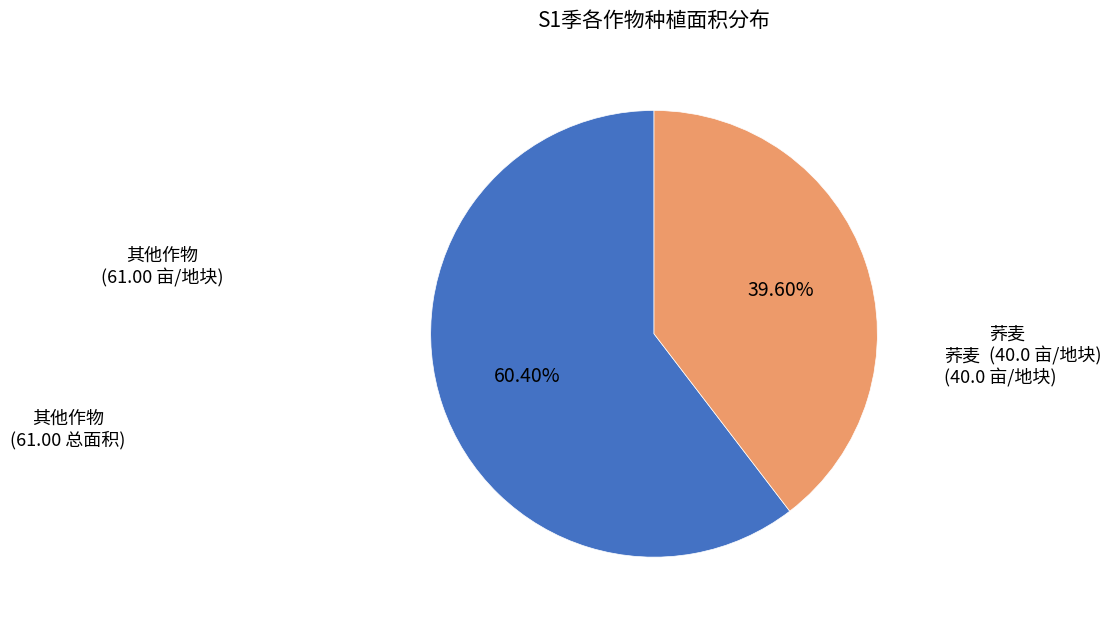

Which category has the smallest portion of the pie?

荞麦